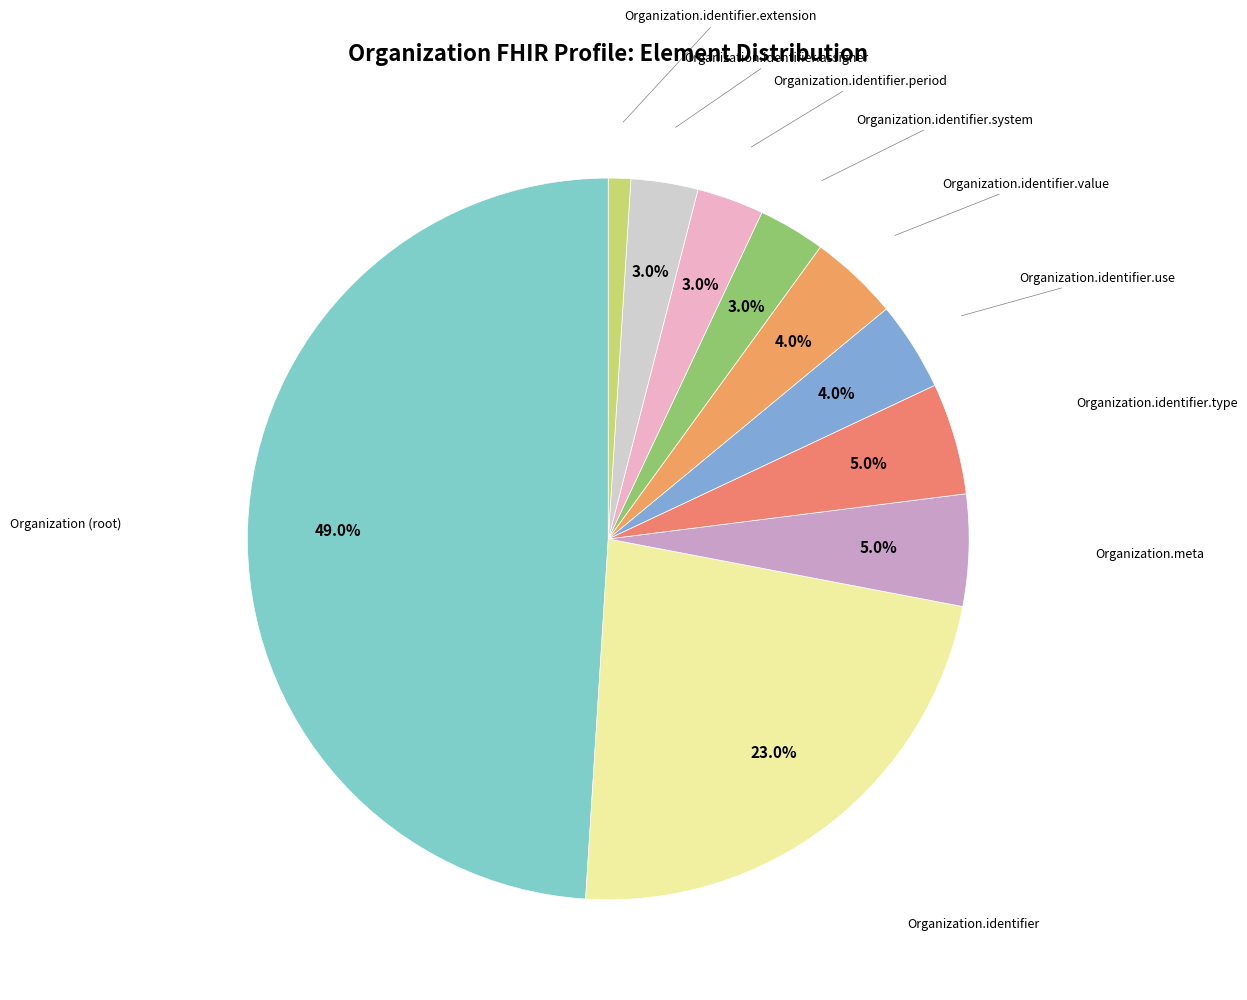

Does any single category account for the majority?

No